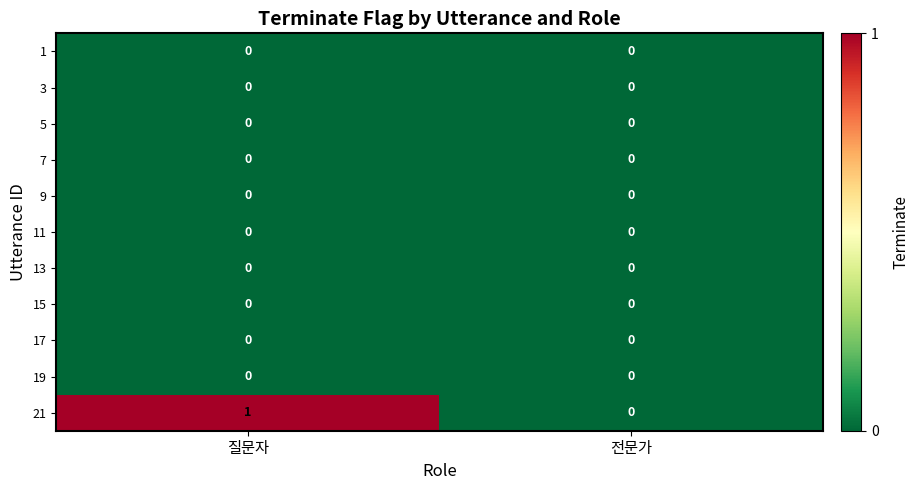

How many distinct data groups are displayed?

11